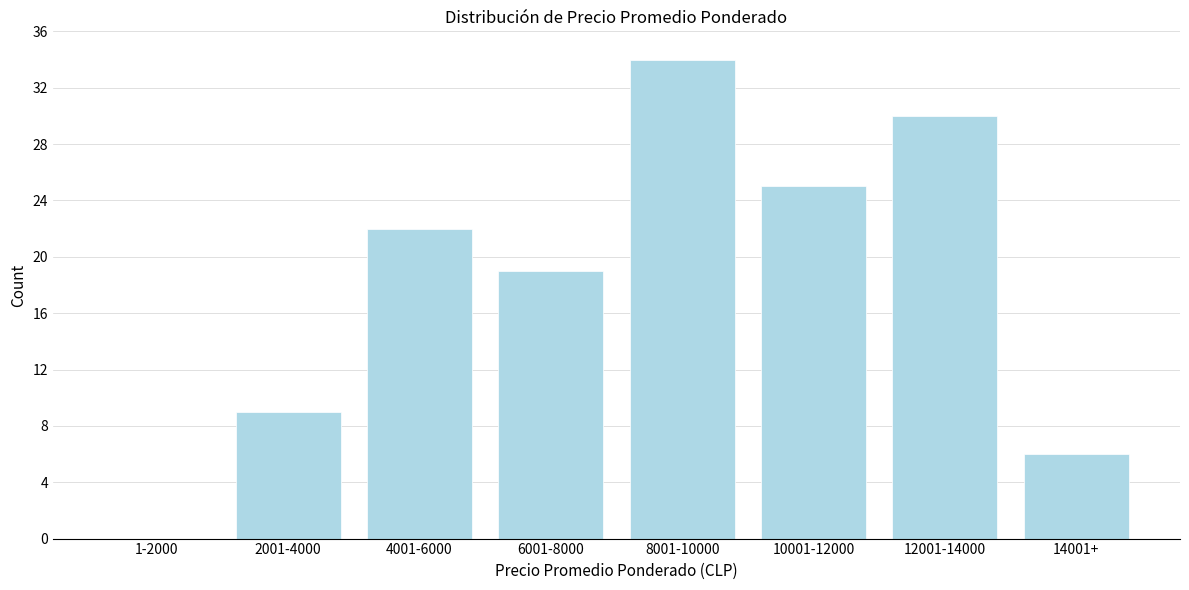

Reading left to right, transcribe all the data shown in this chart.

1-2000=0	2001-4000=9	4001-6000=22	6001-8000=19	8001-10000=34	10001-12000=25	12001-14000=30	14001+=6